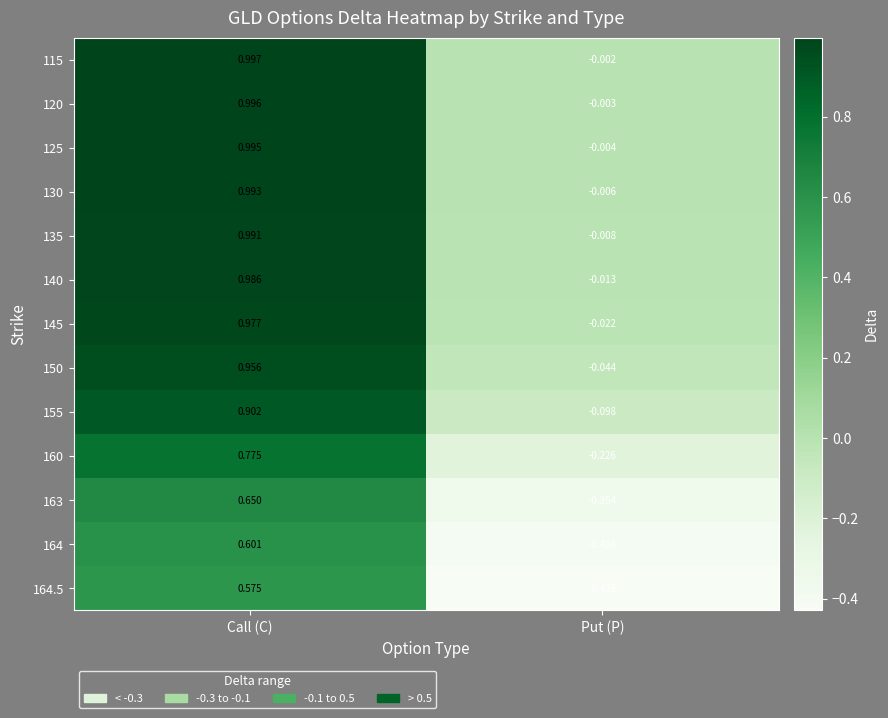

Is the value of 164.5 at Put (P) greater than the value of 135 at Put (P)?

No